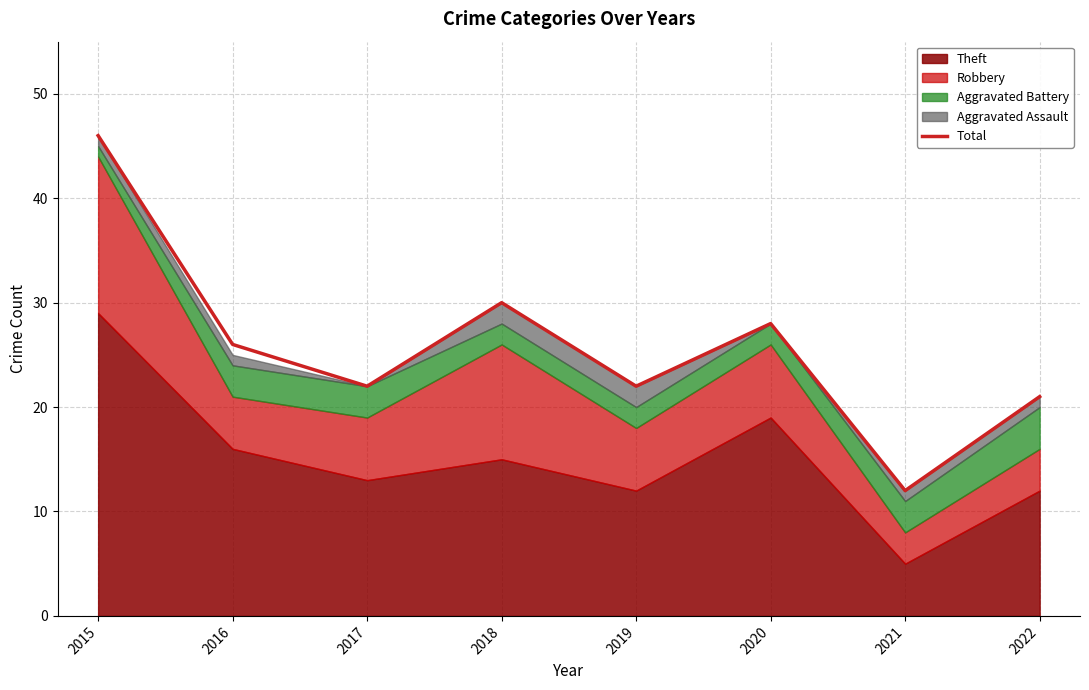

What value does the data have at 2020?

28